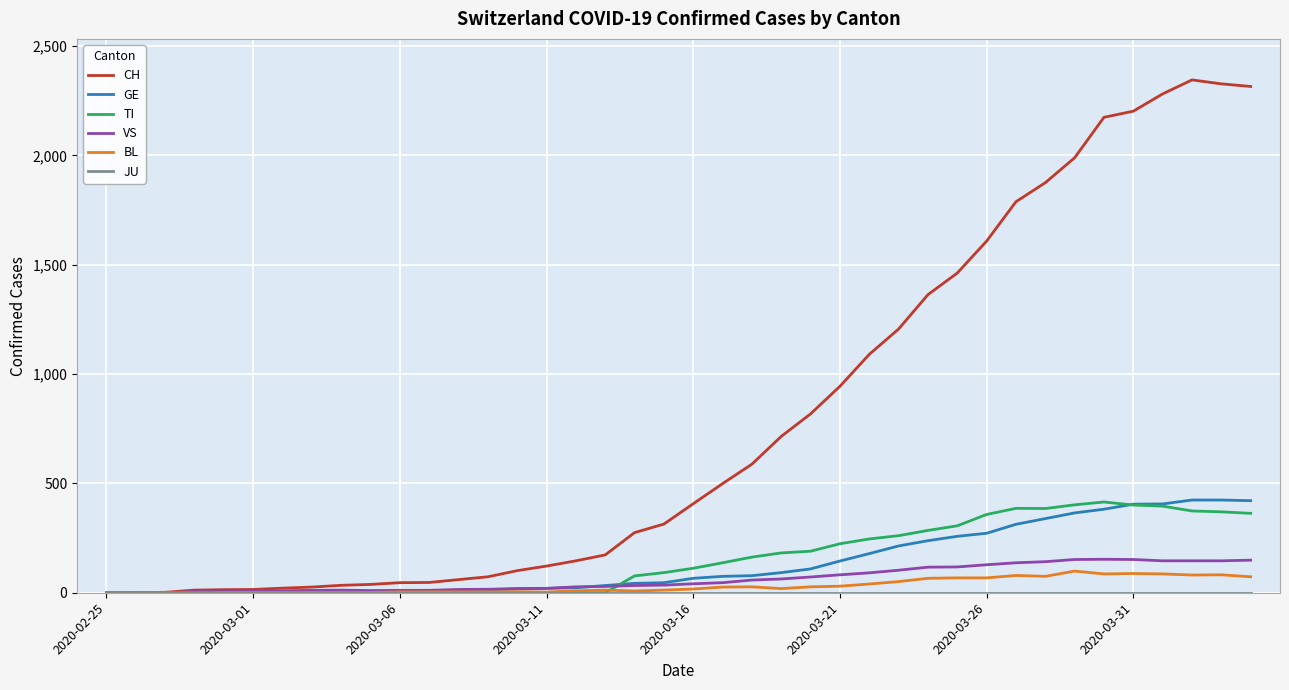

What is the highest value of the TI series?

415